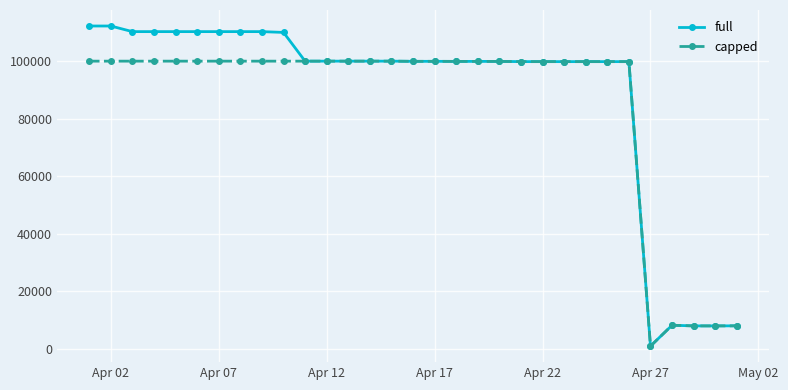

At how many categories does at least one series exceed 42757?

26